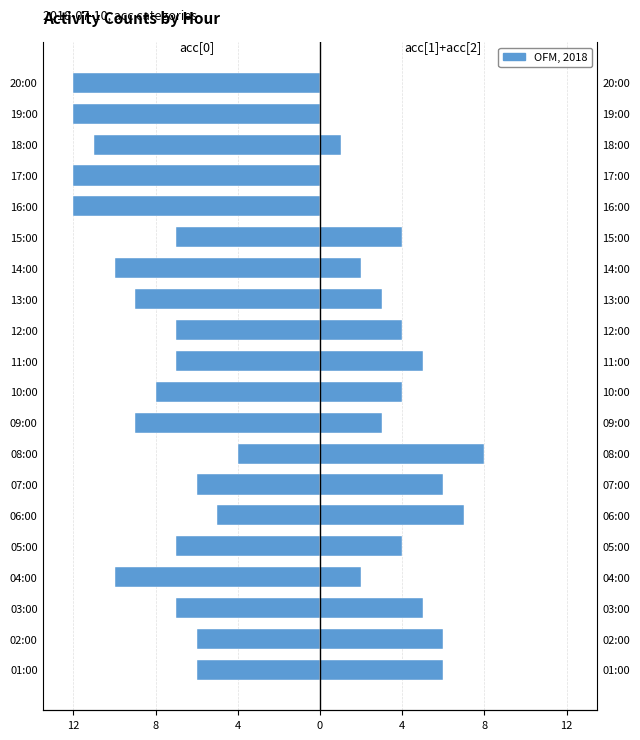

Reading left to right, what are all the values shown in this chart?

acc[0]: -6	-6	-7	-10	-7	-5	-6	-4	-9	-8	-7	-7	-9	-10	-7	-12	-12	-11	-12	-12
acc[1]+acc[2]: 6	6	5	2	4	7	6	8	3	4	5	4	3	2	4	0	0	1	0	0